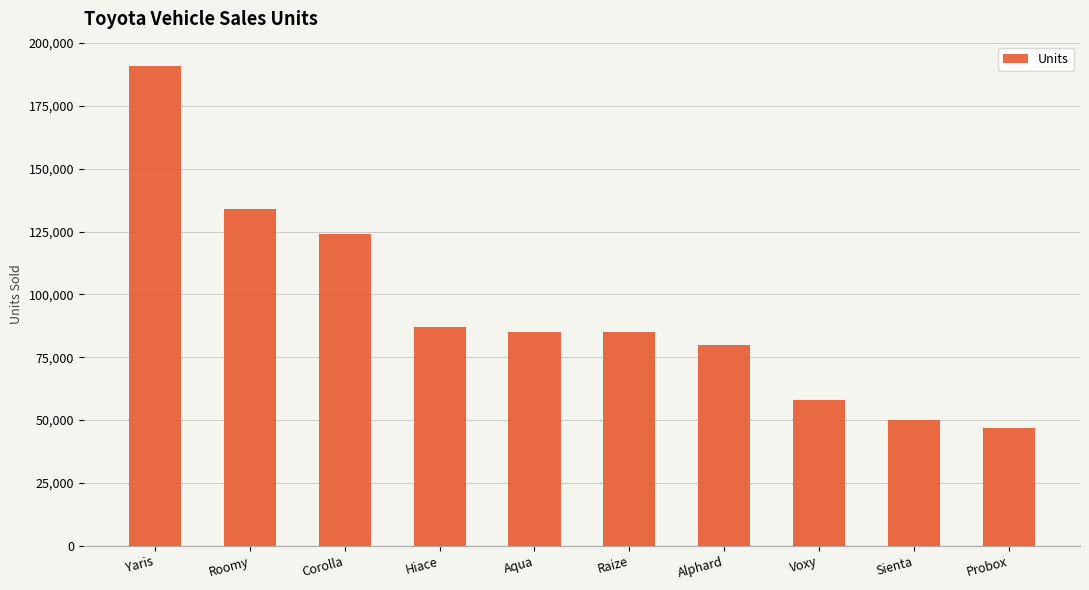

Are the bars grouped side by side (vs. stacked)?

No